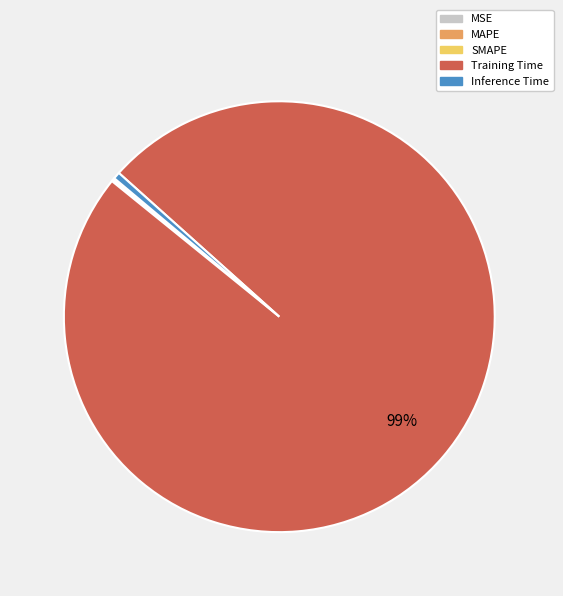

To the nearest percent, what portion does Inference Time represent?

1%